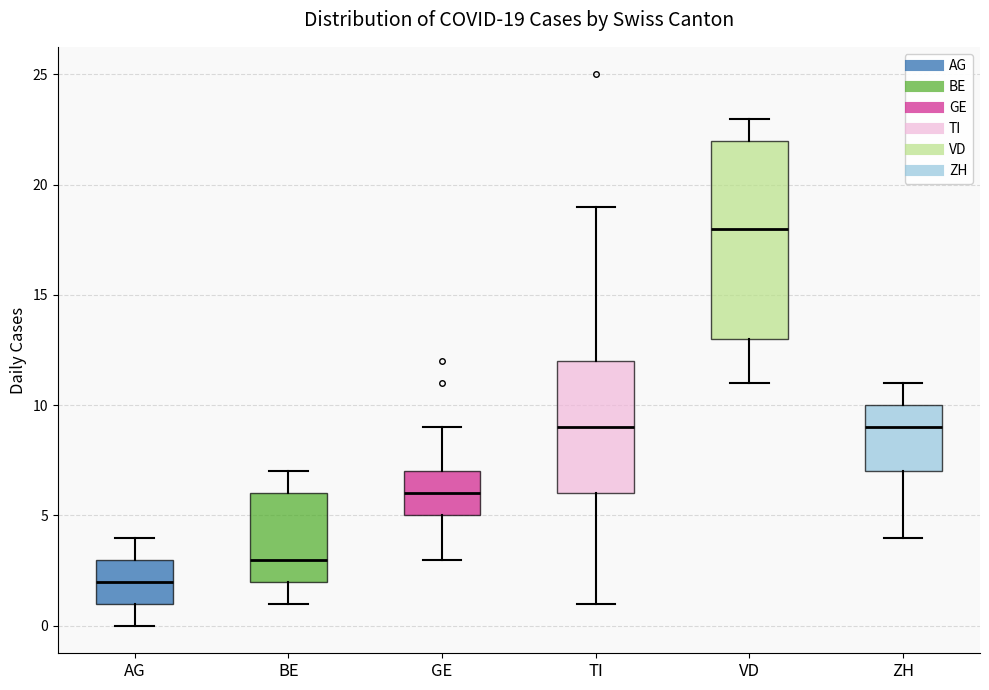

Which box's median line is the highest?

VD